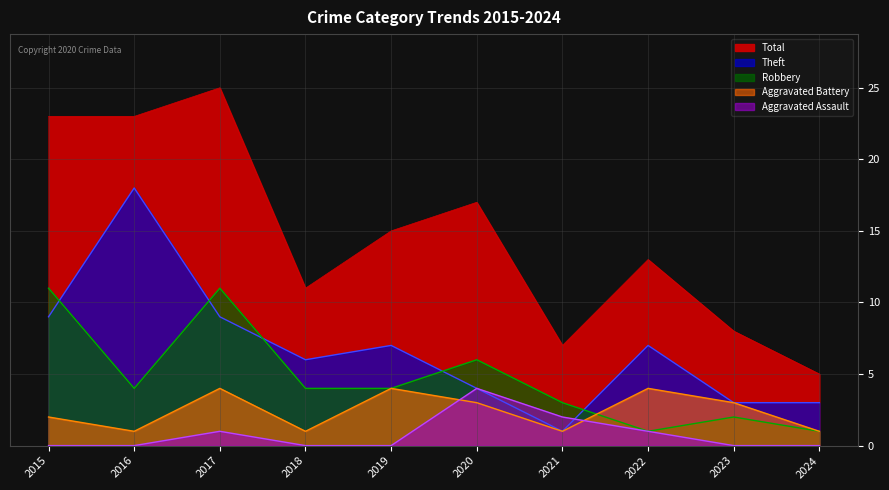

Reading left to right, list all the values displayed in this chart.

Aggravated Assault: 2015=0	2016=0	2017=1	2018=0	2019=0	2020=4	2021=2	2022=1	2023=0	2024=0
Aggravated Battery: 2015=2	2016=1	2017=4	2018=1	2019=4	2020=3	2021=1	2022=4	2023=3	2024=1
Robbery: 2015=11	2016=4	2017=11	2018=4	2019=4	2020=6	2021=3	2022=1	2023=2	2024=1
Theft: 2015=9	2016=18	2017=9	2018=6	2019=7	2020=4	2021=1	2022=7	2023=3	2024=3
Total: 2015=23	2016=23	2017=25	2018=11	2019=15	2020=17	2021=7	2022=13	2023=8	2024=5